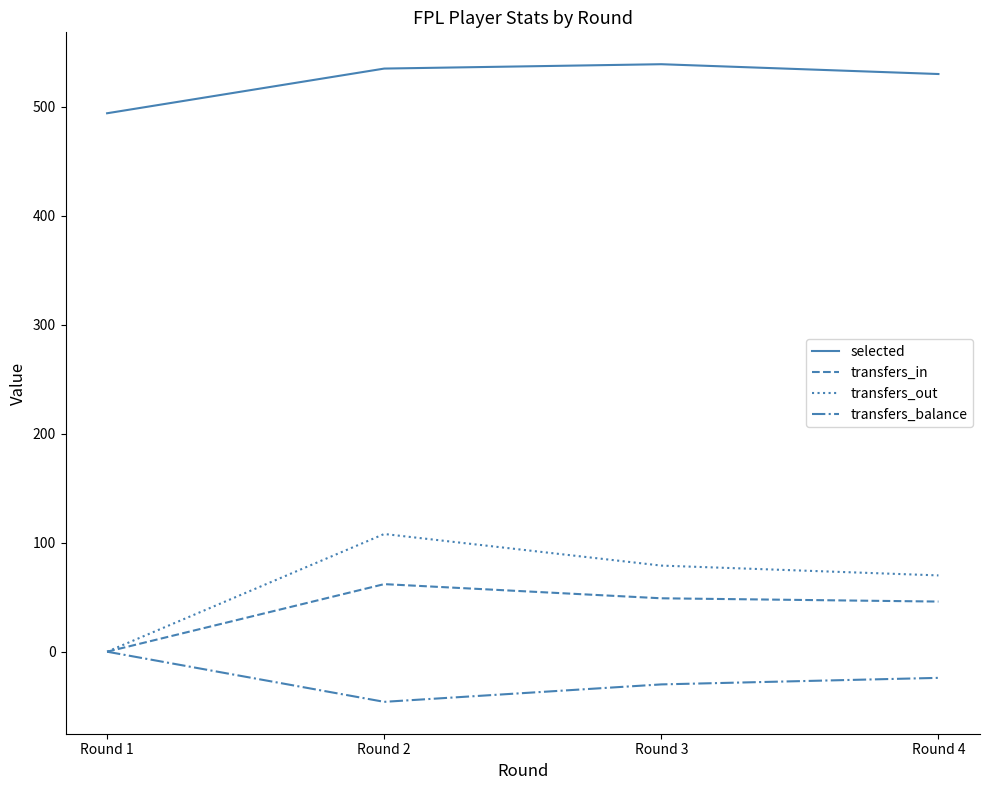

True or false: transfers_balance and selected intersect in this chart.

False